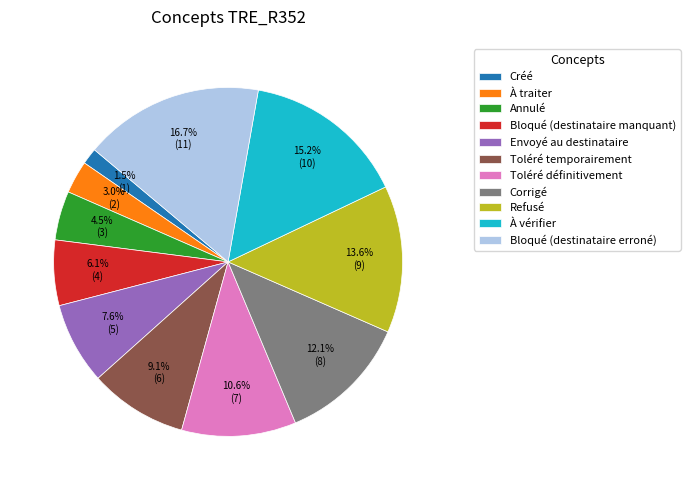

To the nearest percent, what is the difference between the largest and smallest slice percentages?

15%